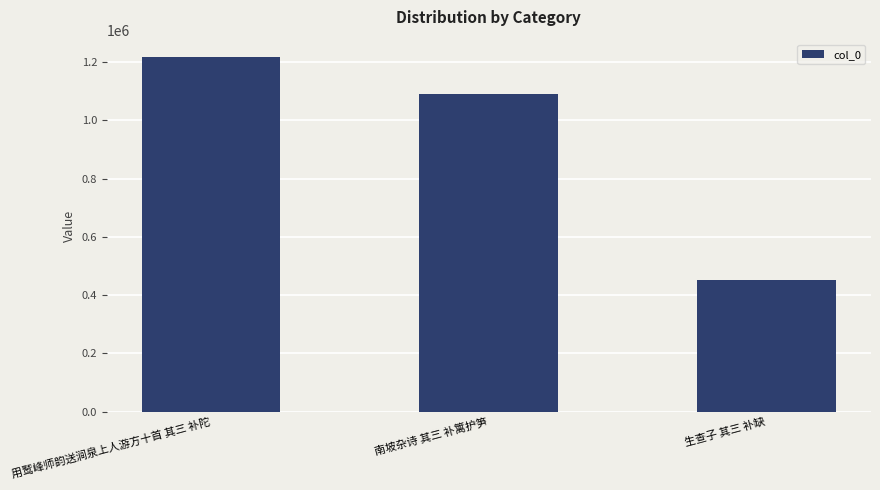

Reading left to right, extract all data points from this chart.

用鹫峰师韵送涧泉上人游方十首 其三 补陀=1215692	南坡杂诗 其三 补篱护笋=1090663	生查子 其三 补缺=450974